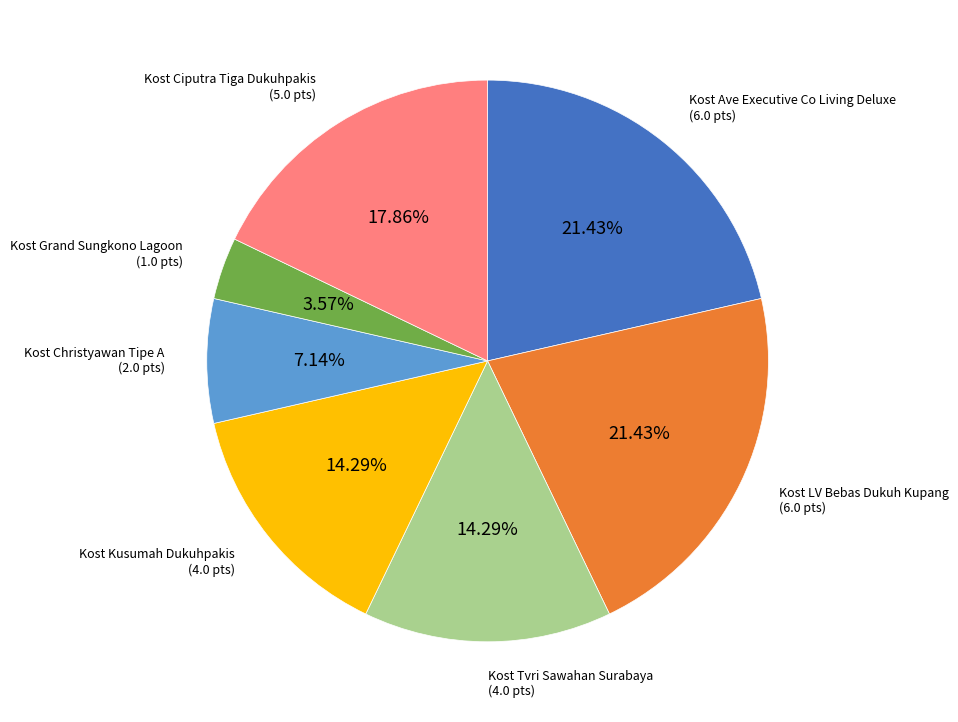

Is there any slice that represents more than half of the pie?

No